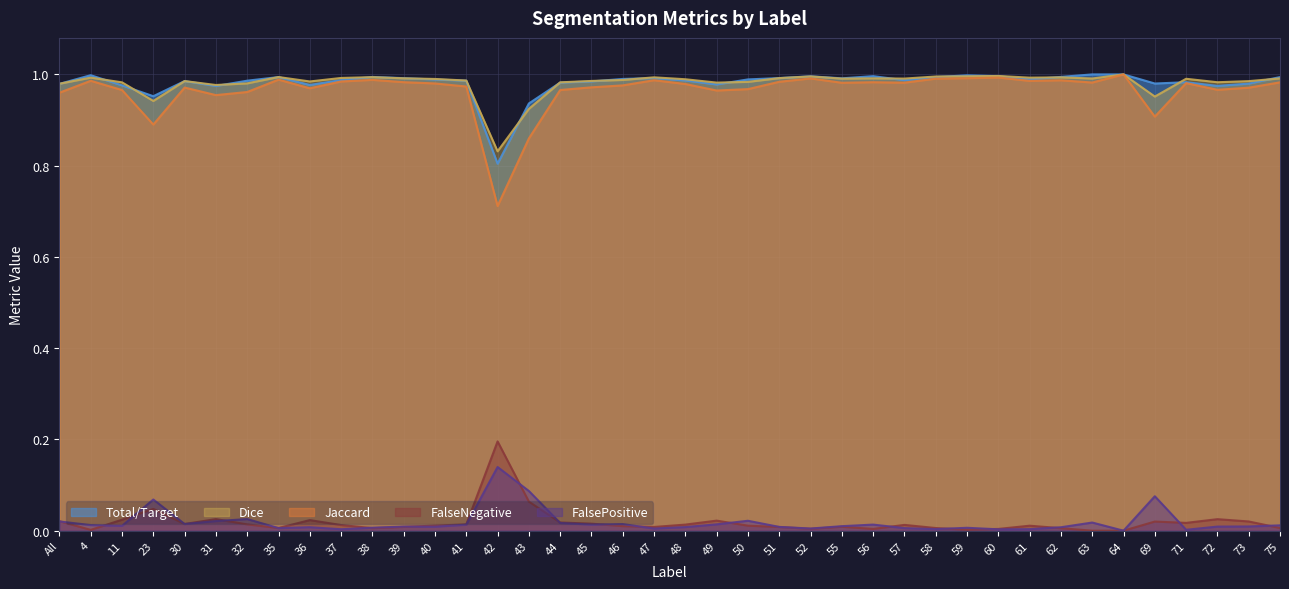

At how many categories does at least one series exceed 0?

40